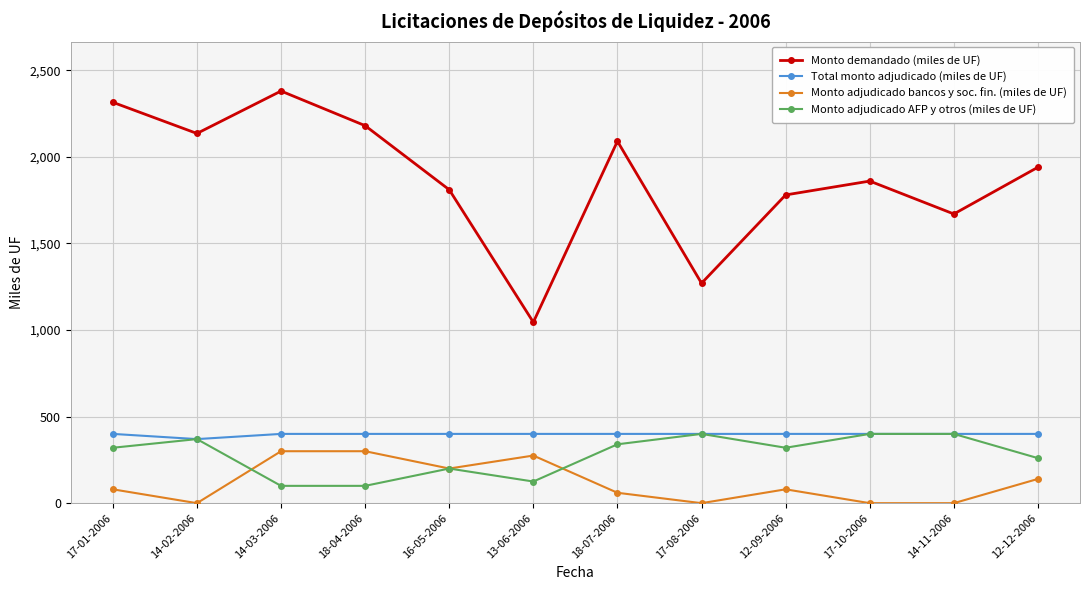

How many data points does each series have?

12